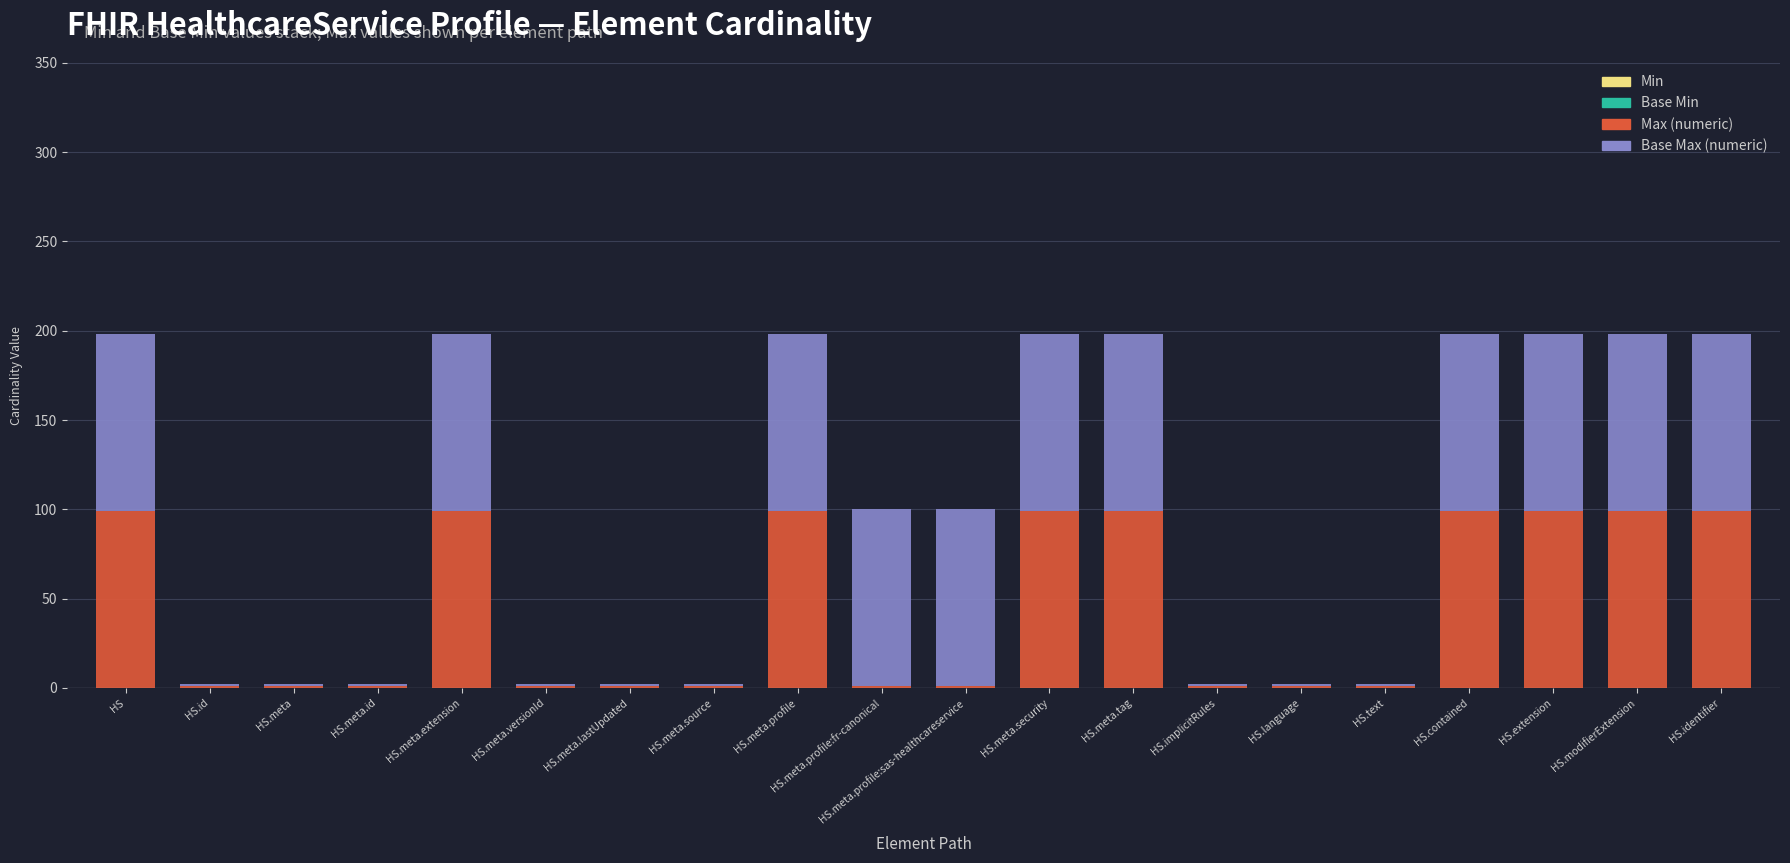

What is the total value across all series at HS?

198